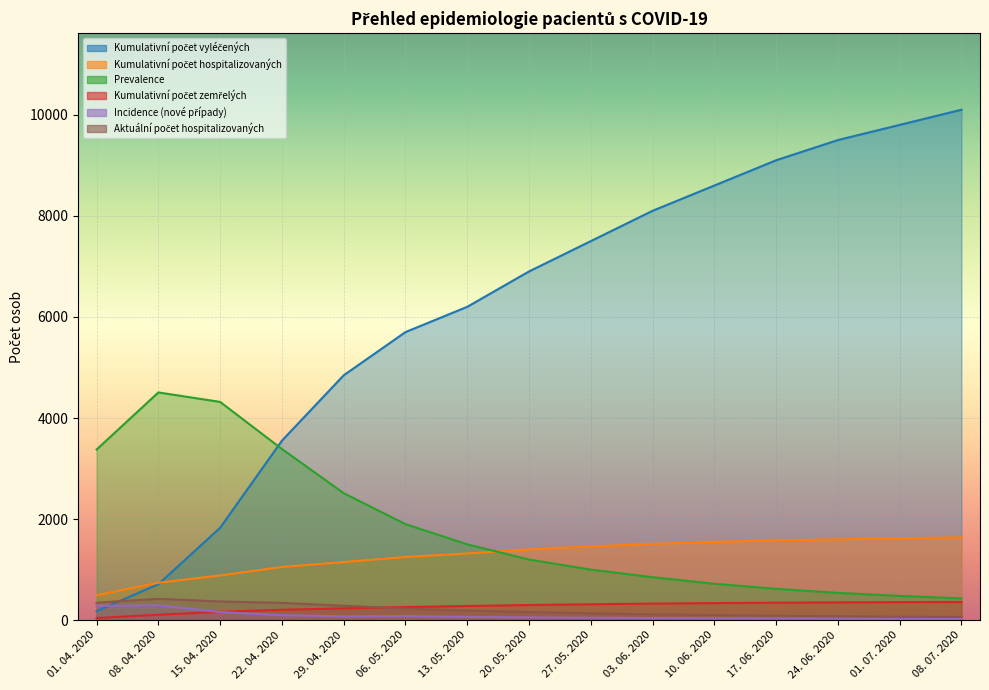

In Aktuální počet hospitalizovaných, how many points are higher than both neighbors (excluding endpoints)?

1